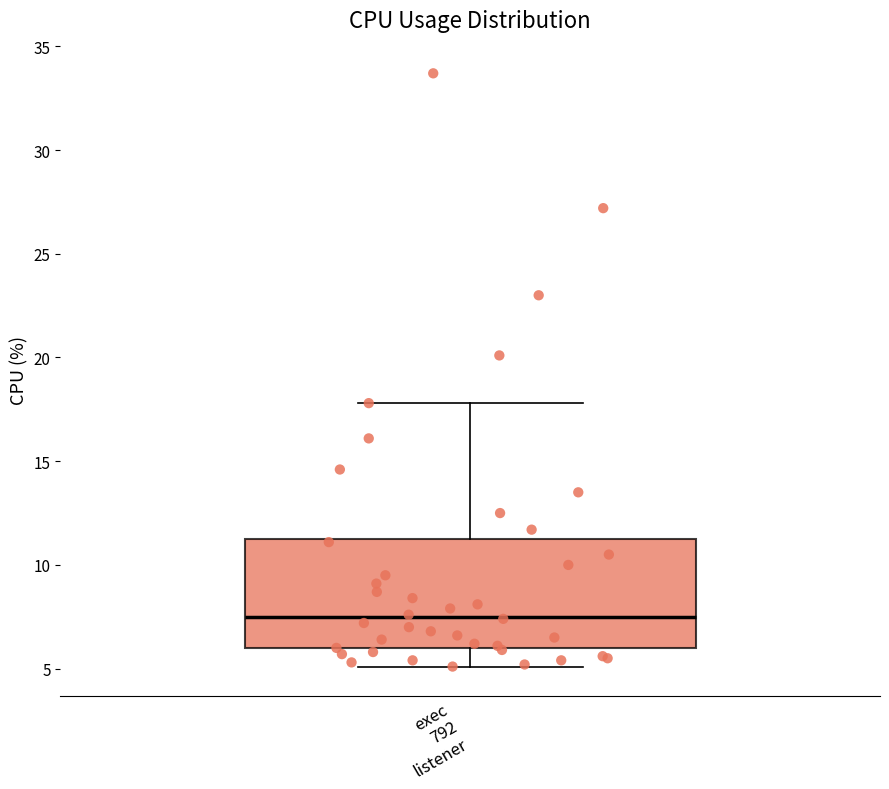

Where does the upper whisker of the box for exec 792 listener end on the y-axis? The values are not printed on the chart, so give them approximately, as read against the axis.

18.0